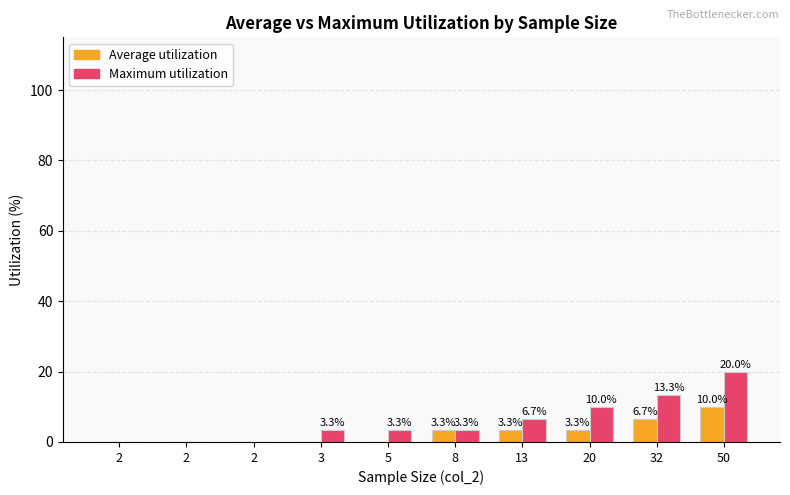

The value of Average utilization at 2 is 3.8. True or false?

False